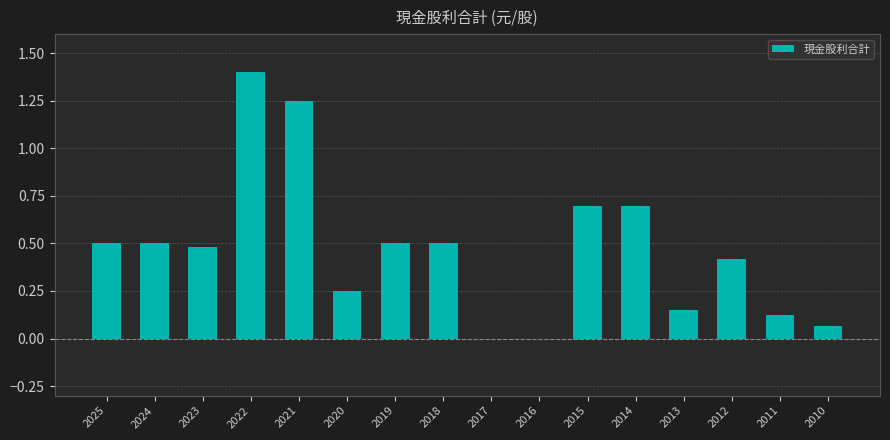

Count the number of data series in this chart.

1